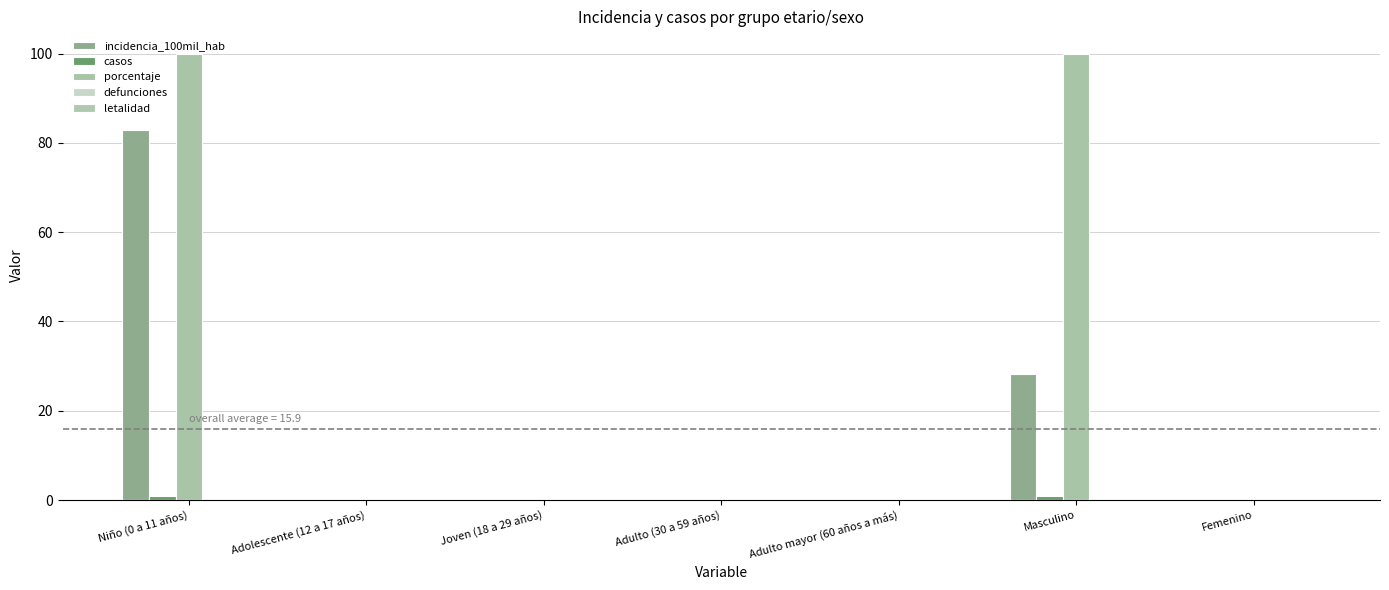

Which series changed the most between Niño (0 a 11 años) and Adulto (30 a 59 años)?

porcentaje